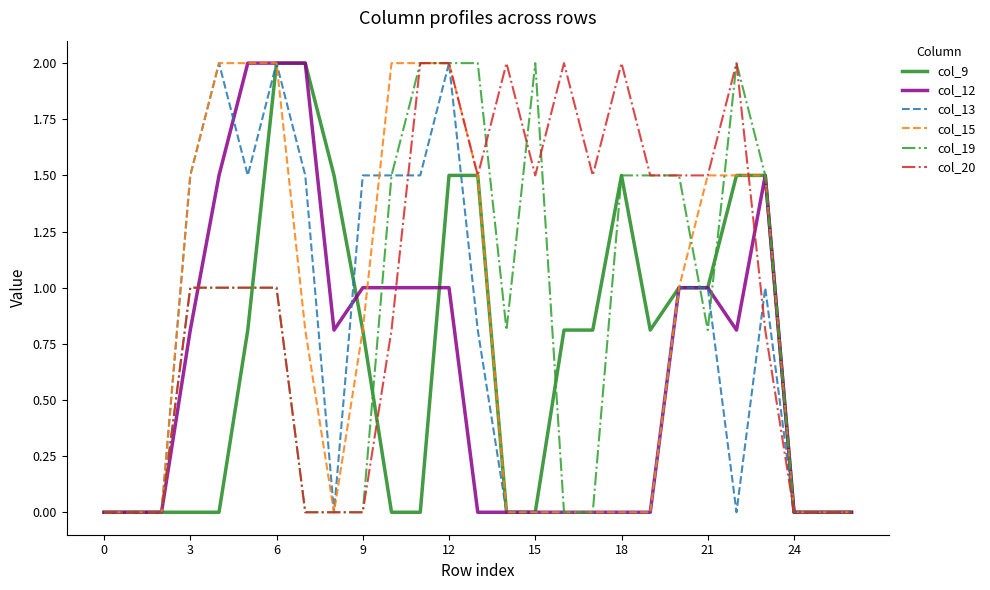

Reading left to right, transcribe all the data shown in this chart.

col_9: 0.0	0.0	0.0	0.0	0.0	0.8	2.0	2.0	1.5	0.8	0.0	0.0	1.5	1.5	0.0	0.0	0.8	0.8	1.5	0.8	1.0	1.0	1.5	1.5	0.0	0.0	0.0
col_12: 0.0	0.0	0.0	0.8	1.5	2.0	2.0	2.0	0.8	1.0	1.0	1.0	1.0	0.0	0.0	0.0	0.0	0.0	0.0	0.0	1.0	1.0	0.8	1.5	0.0	0.0	0.0
col_13: 0.0	0.0	0.0	1.5	2.0	1.5	2.0	1.5	0.0	1.5	1.5	1.5	2.0	0.8	0.0	0.0	0.0	0.0	0.0	0.0	1.0	1.0	0.0	1.0	0.0	0.0	0.0
col_15: 0.0	0.0	0.0	1.5	2.0	2.0	2.0	0.8	0.0	0.8	2.0	2.0	2.0	1.5	0.0	0.0	0.0	0.0	0.0	0.0	1.0	1.5	1.5	1.5	0.0	0.0	0.0
col_19: 0.0	0.0	0.0	1.0	1.0	1.0	1.0	0.0	0.0	0.0	1.5	2.0	2.0	2.0	0.8	2.0	0.0	0.0	1.5	1.5	1.5	0.8	2.0	1.5	0.0	0.0	0.0
col_20: 0.0	0.0	0.0	1.0	1.0	1.0	1.0	0.0	0.0	0.0	0.8	2.0	2.0	1.5	2.0	1.5	2.0	1.5	2.0	1.5	1.5	1.5	2.0	0.8	0.0	0.0	0.0